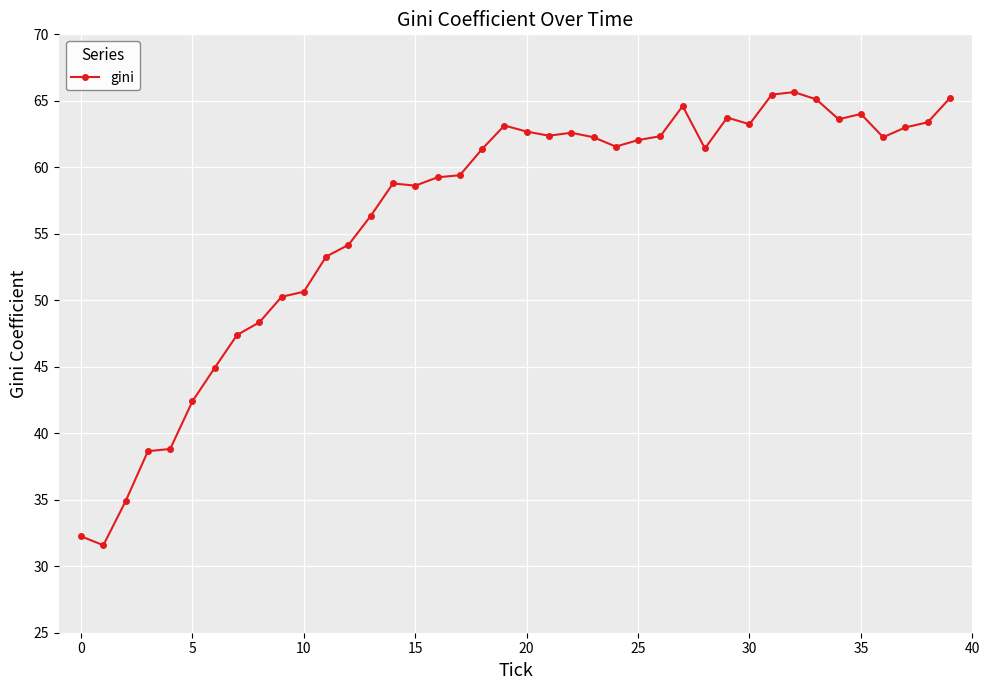

What is the difference between the maximum and second lowest values?

33.4